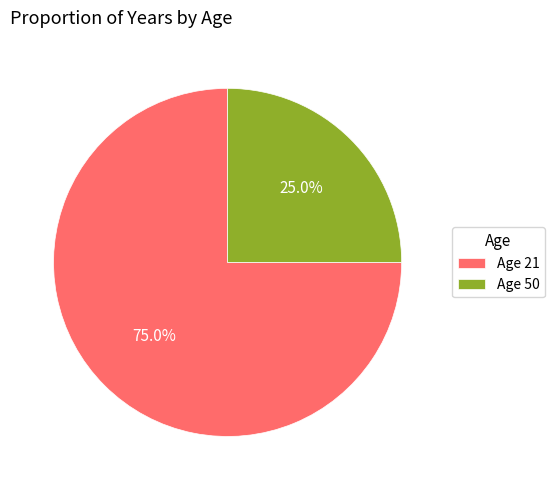

Rank the categories by value from lowest to highest.

Age 50, Age 21